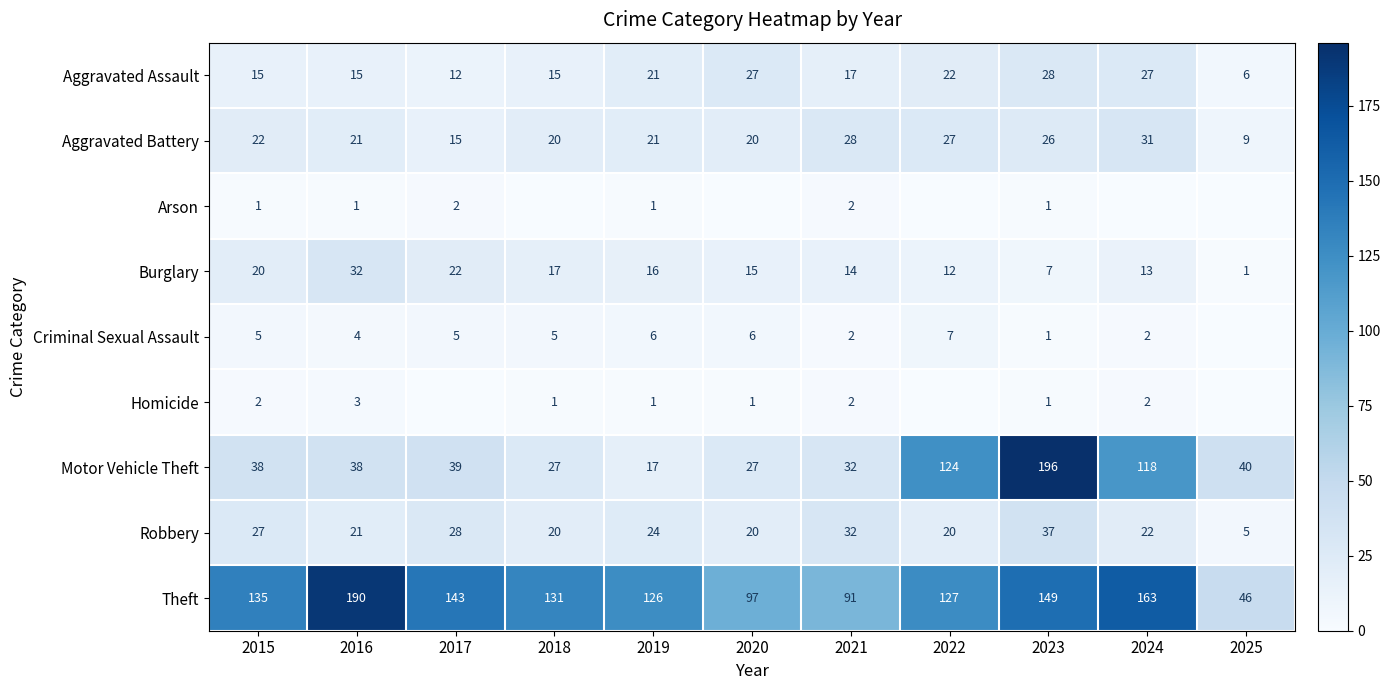

What is the average value of the Robbery series?

23